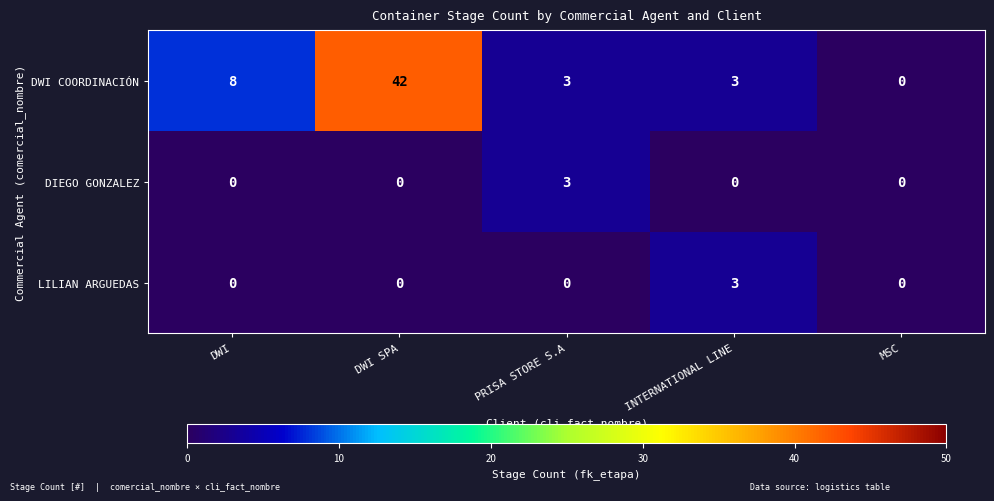

What is the difference between the highest and lowest values at DWI SPA?

42